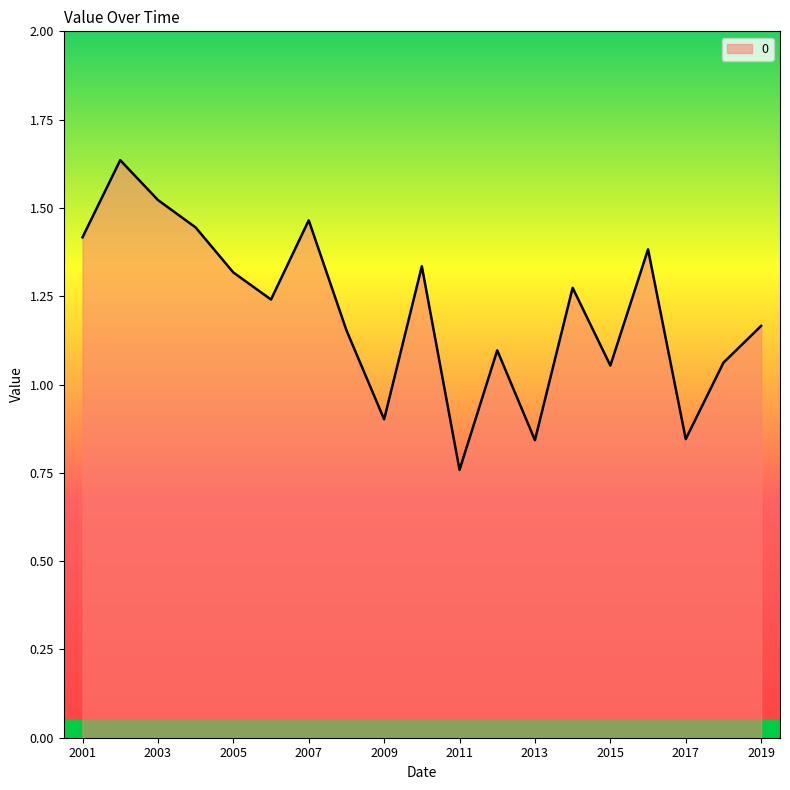

What is the difference between the maximum and minimum values?

0.9